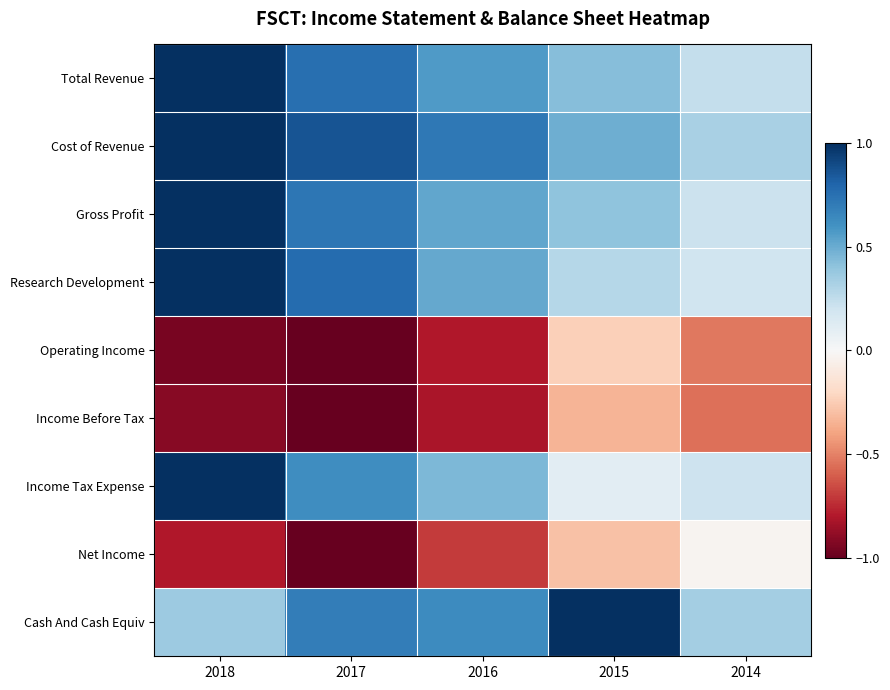

How many series are shown in this chart?

9